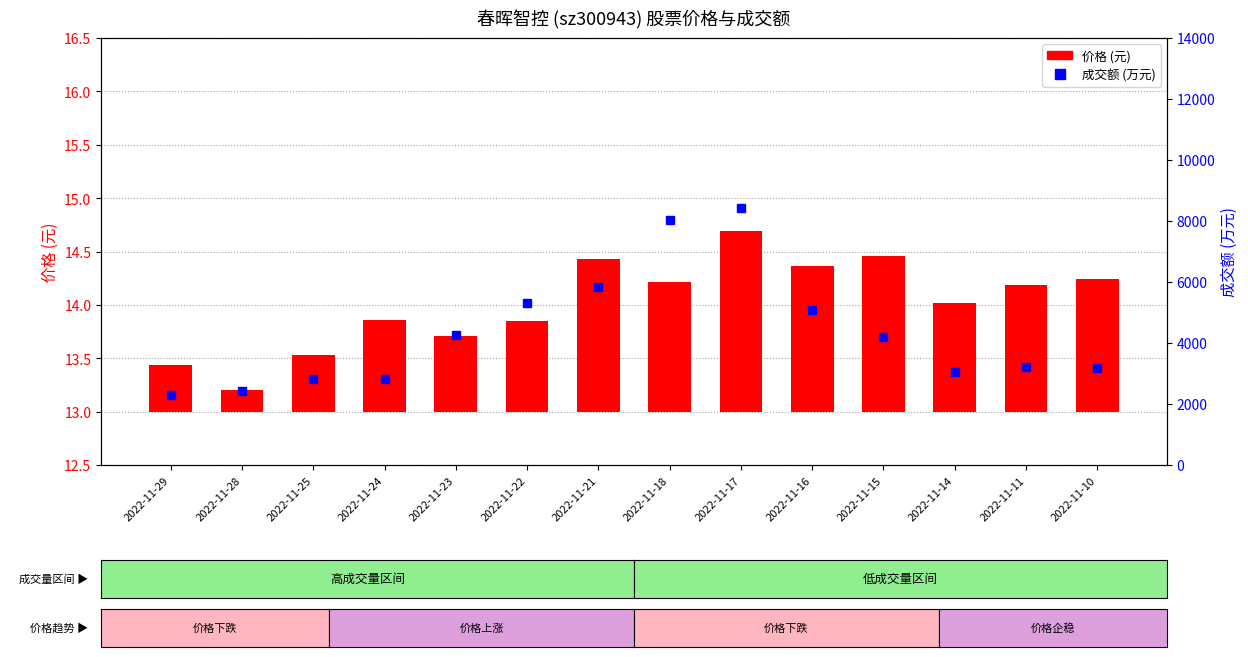

What is the difference between the second highest and minimum values in the 价格 series?

1.3